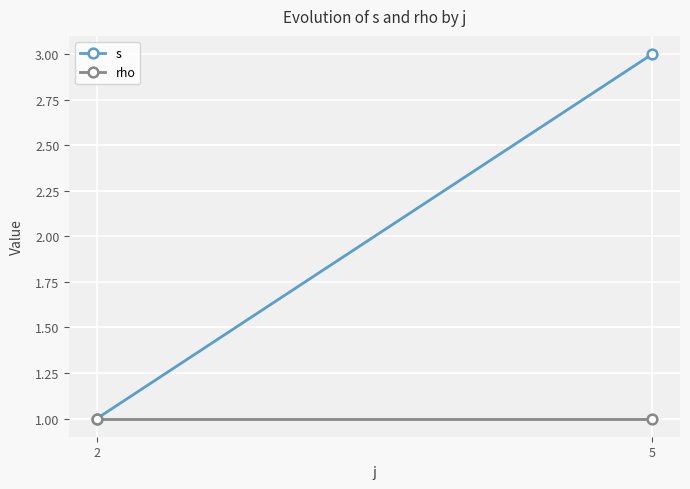

What is the value of the rho point at the 2nd from the left?

1